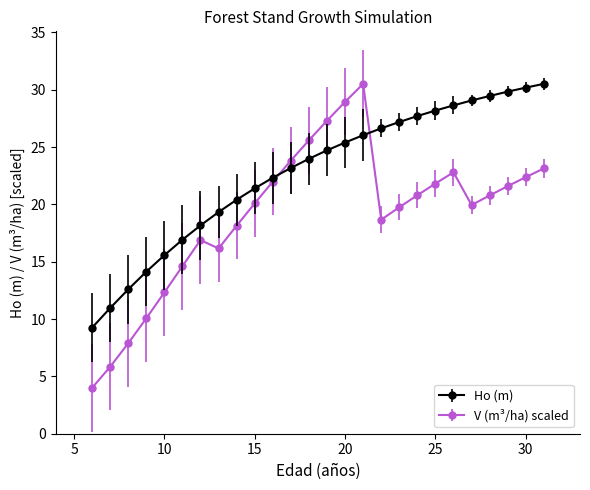

Which series has the largest total across all categories?

Ho (m)